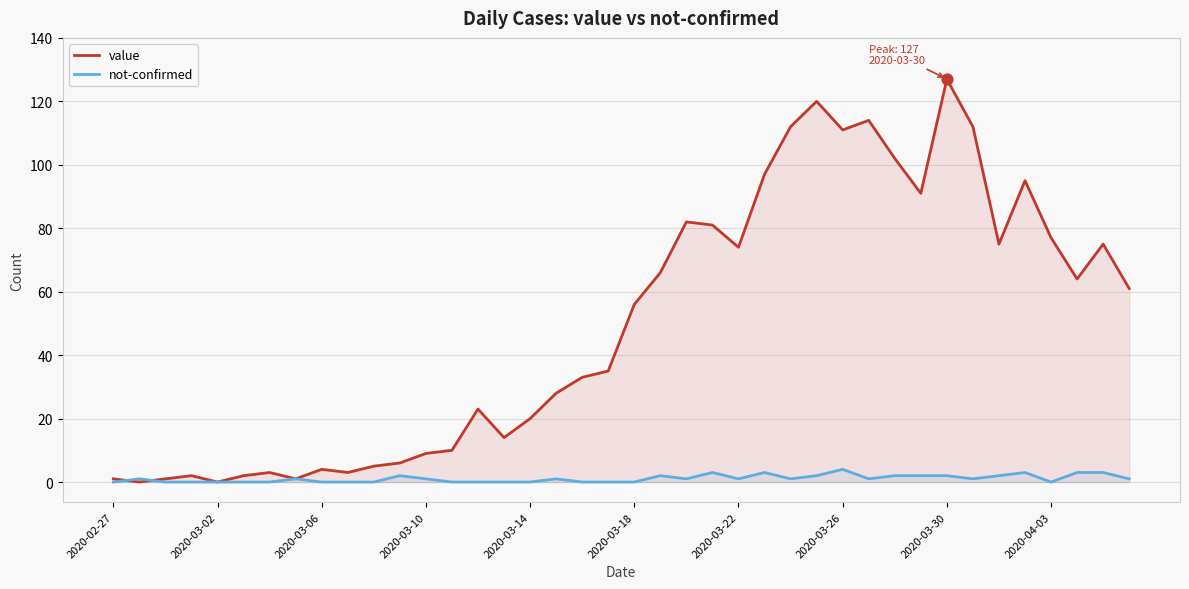

Which series has the largest Y range (max minus min)?

value